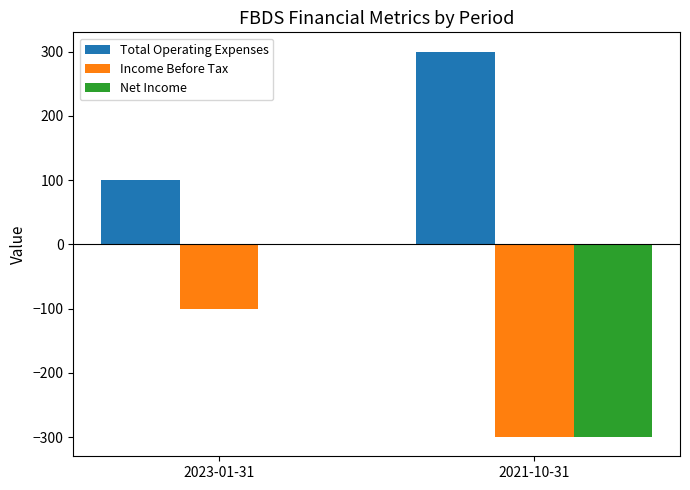

Which series has the widest spread of values?

Net Income